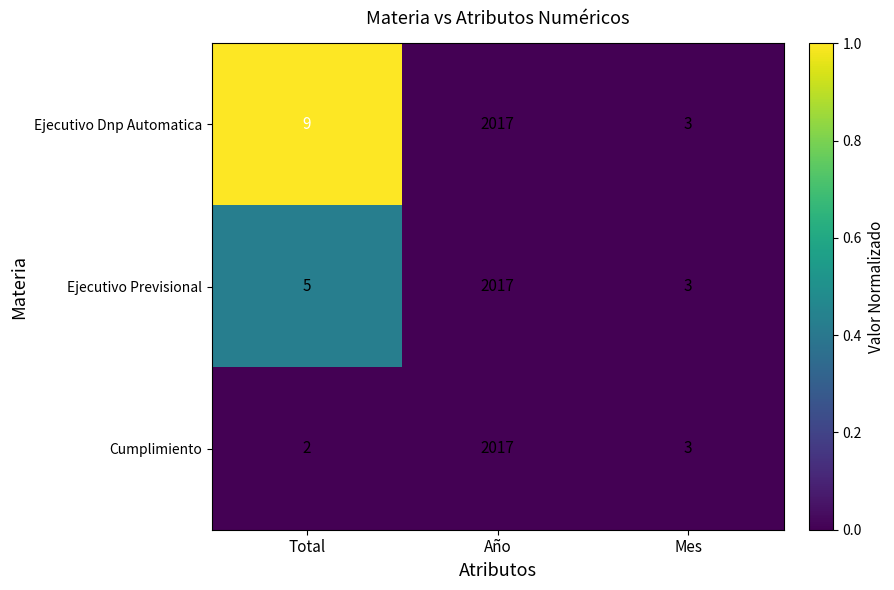

Between Total and Mes, which series saw the biggest shift?

Ejecutivo Dnp Automatica